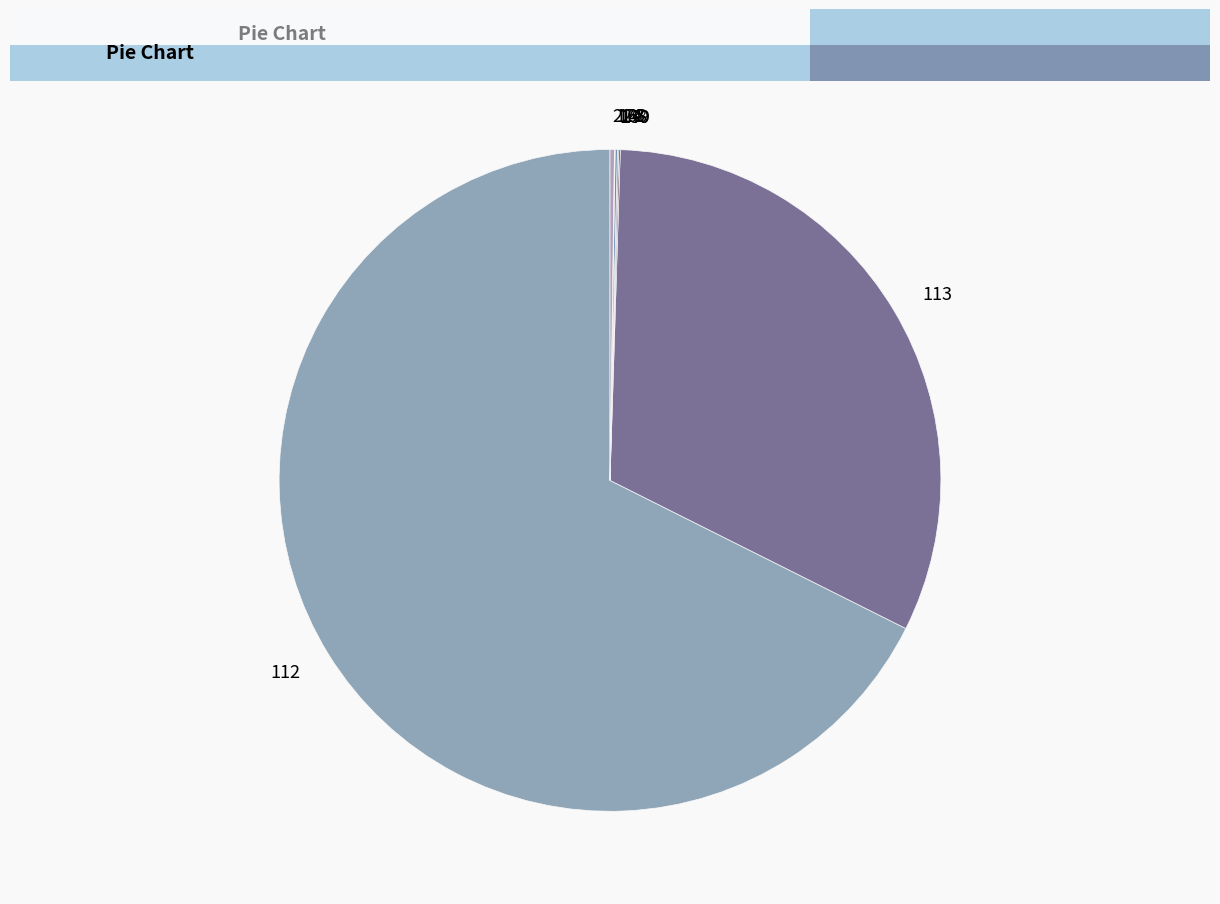

What percentage is the 113 slice, to the nearest percent?

33%